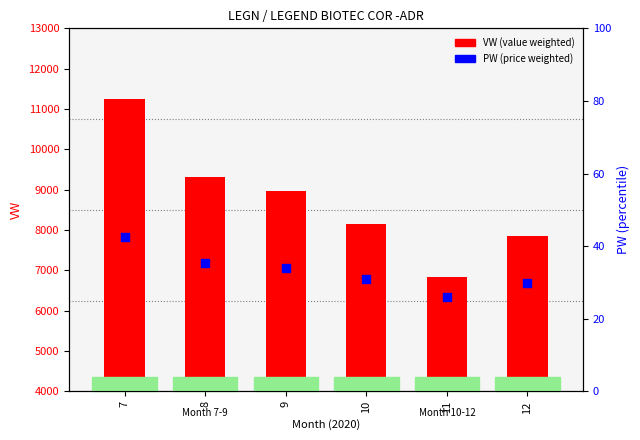

What are all the series names shown in the legend?

VW, PW